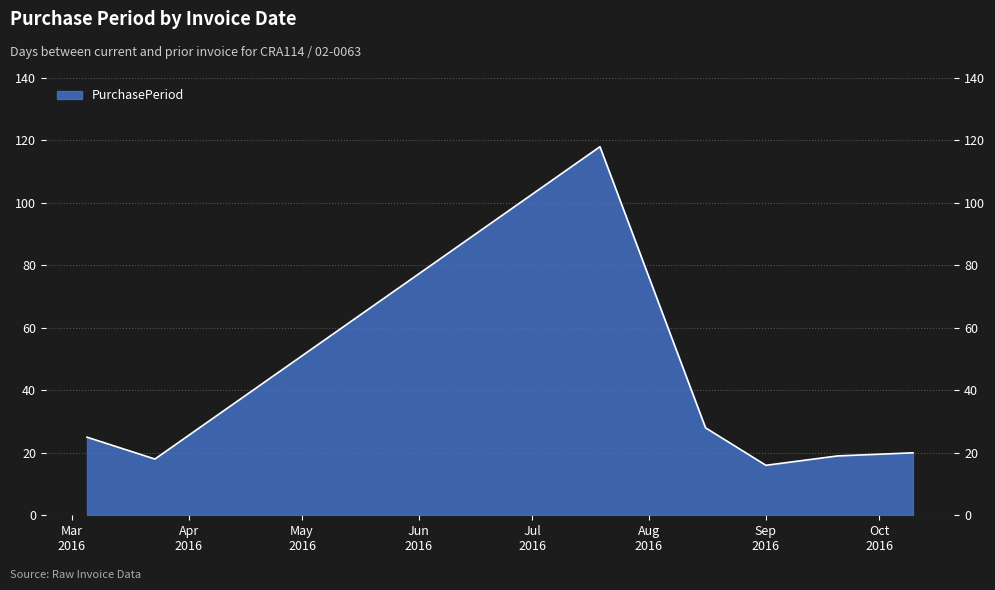

Between 2016-08-16 and 2016-09-20, which is larger?

2016-08-16